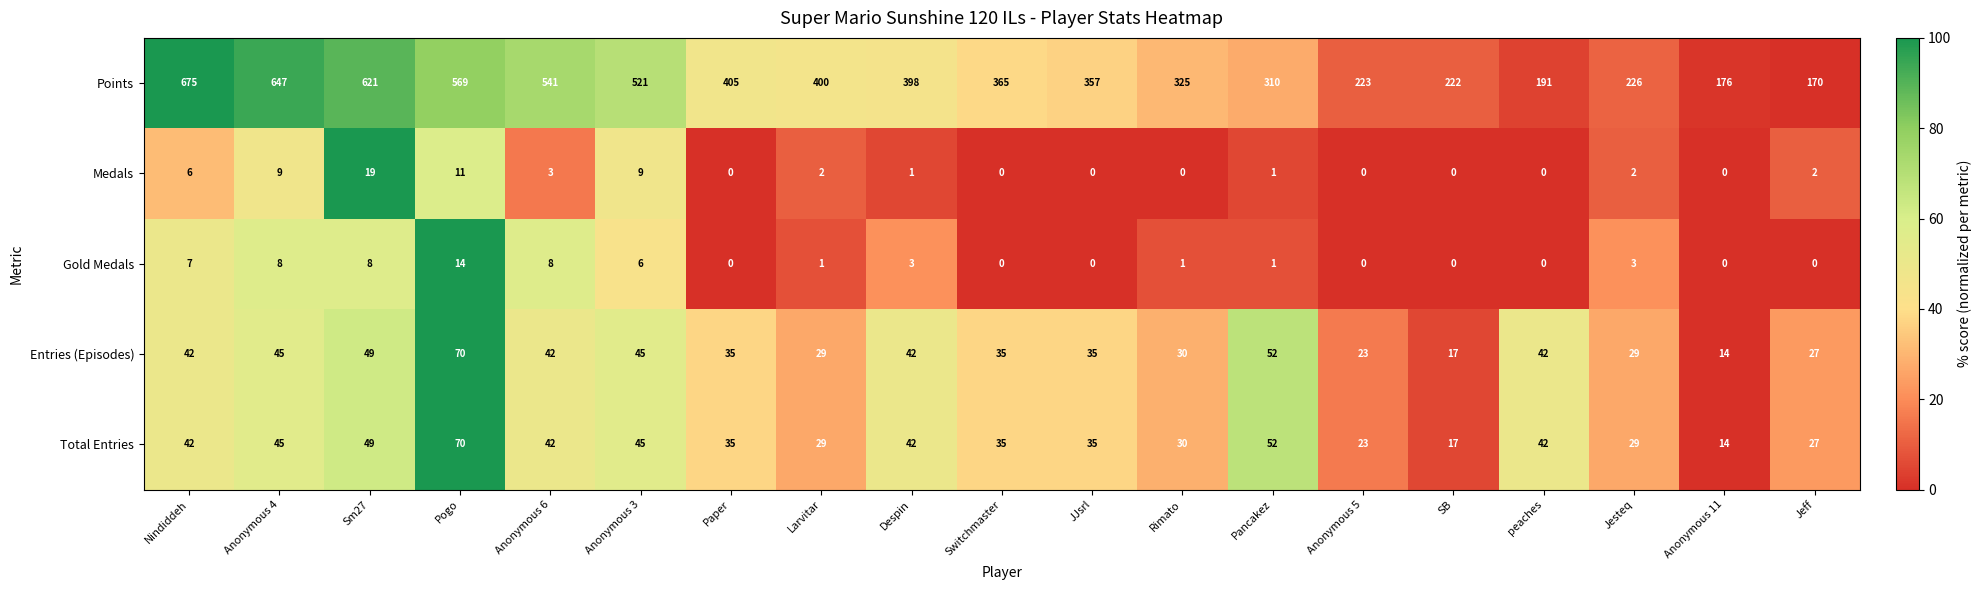

At which category is the sum across all series the highest?

Nindiddeh